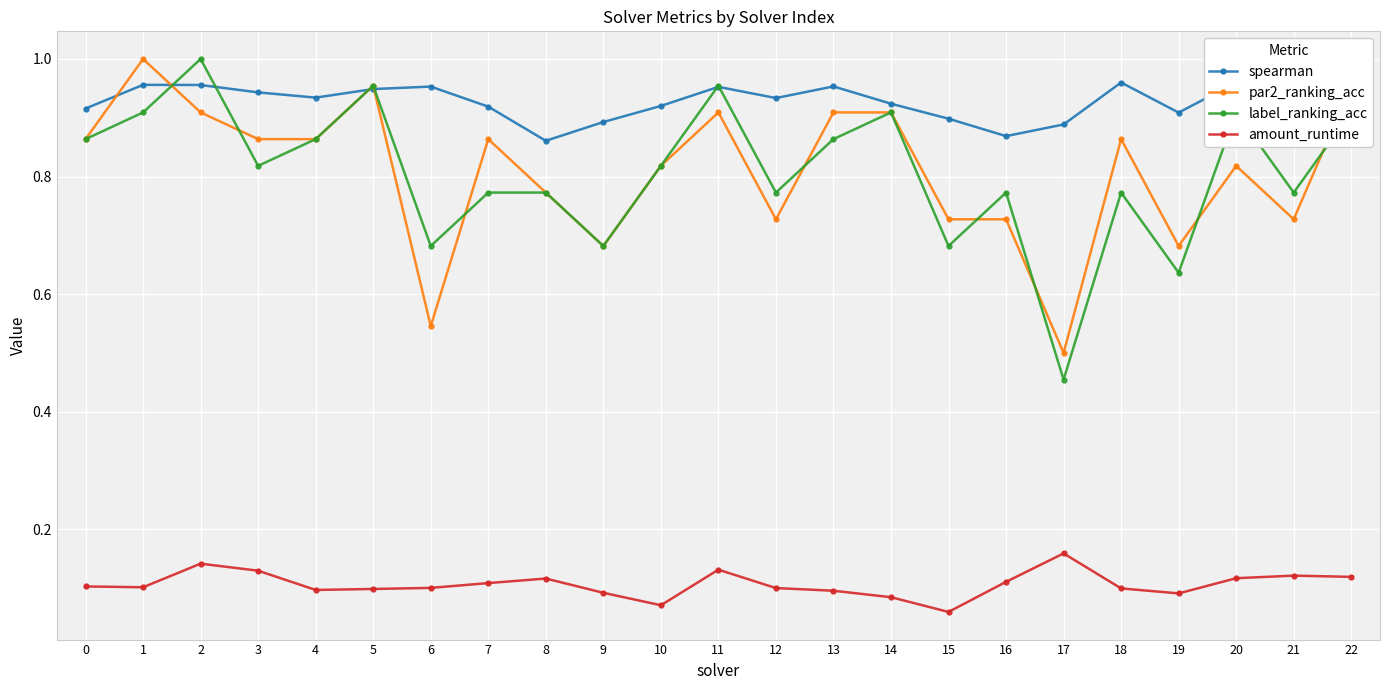

Where is the first local minimum for spearman?

4